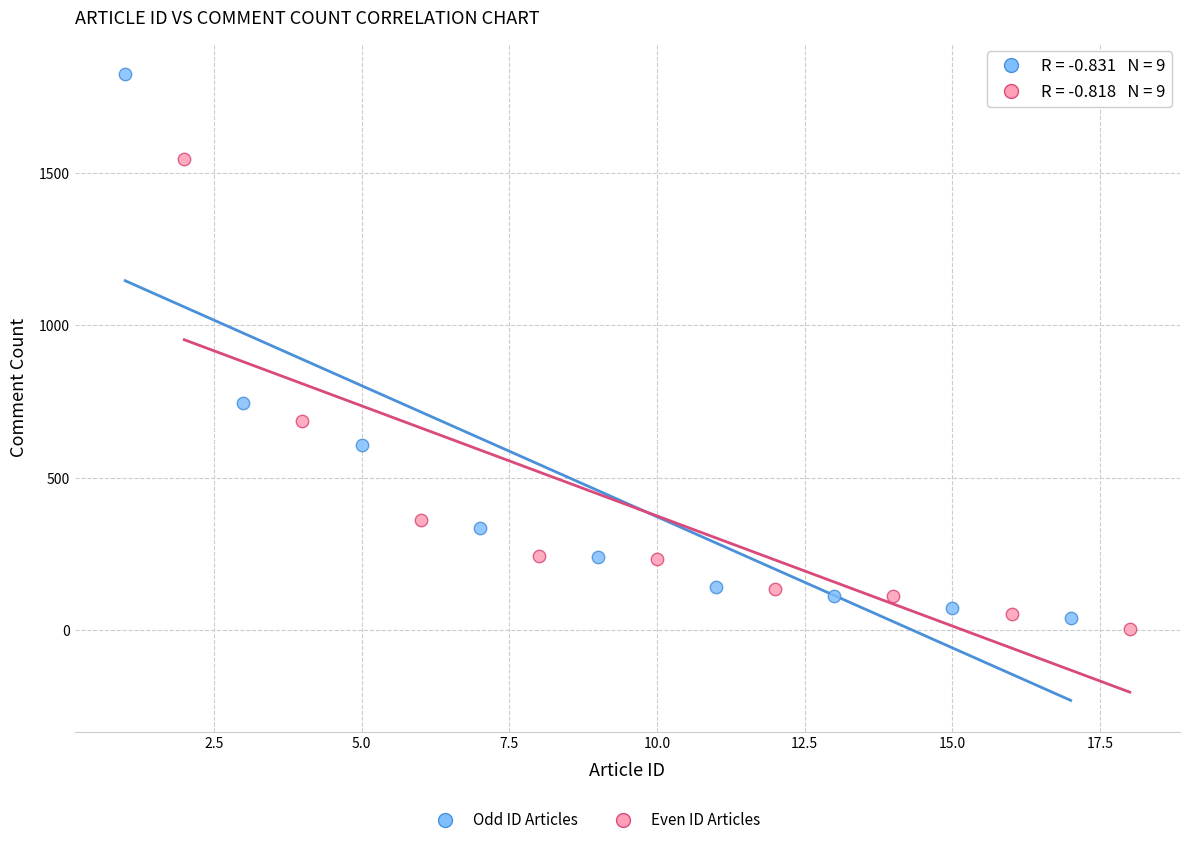

Which series contains the lowest Y value?

Even ID Articles